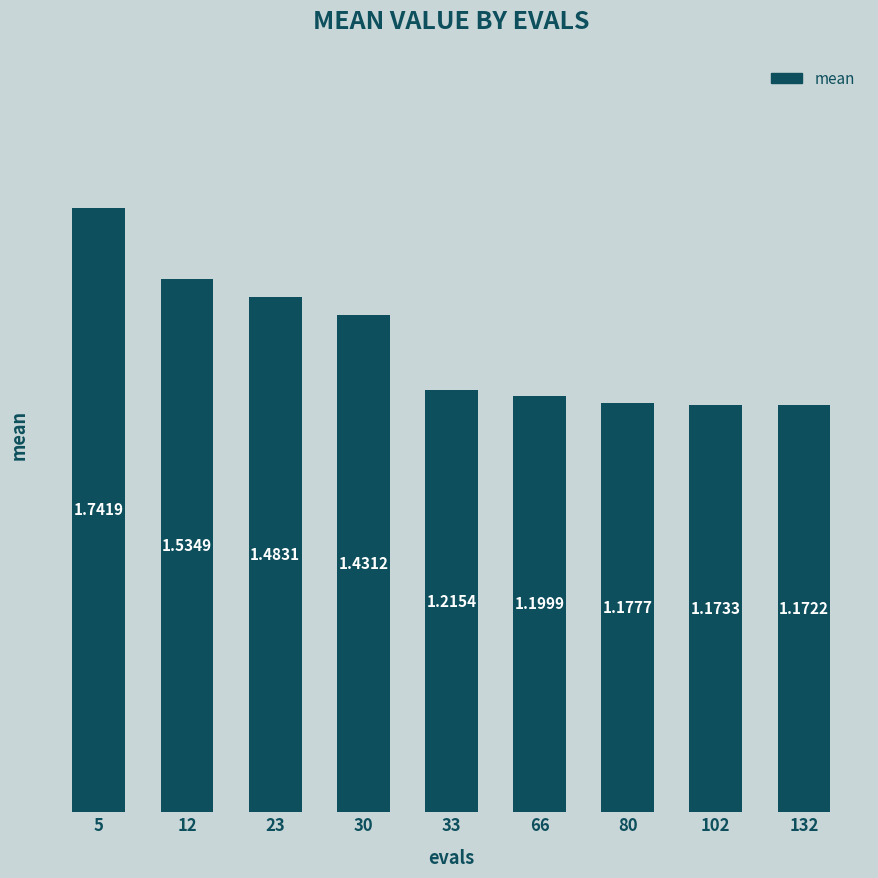

Approximately how many times larger is the value at 80 compared to 5?

0.7